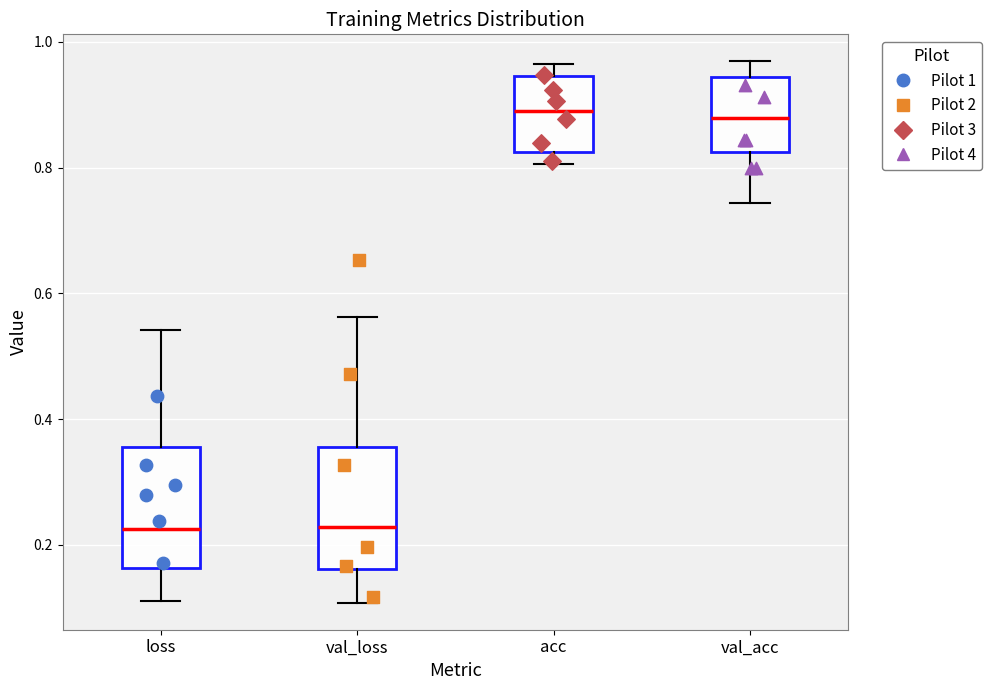

Reading left to right, read every box against the y-axis: the position of its median line, the range the box covers, and the ends of its whiskers. The values are not printed on the chart, so give them approximately, as read against the axis.

loss: median 0.22, box 0.16 to 0.36, whiskers 0.12 to 0.54
val_loss: median 0.22, box 0.16 to 0.36, whiskers 0.10 to 0.56
acc: median 0.90, box 0.82 to 0.94, whiskers 0.80 to 0.96
val_acc: median 0.88, box 0.82 to 0.94, whiskers 0.74 to 0.96